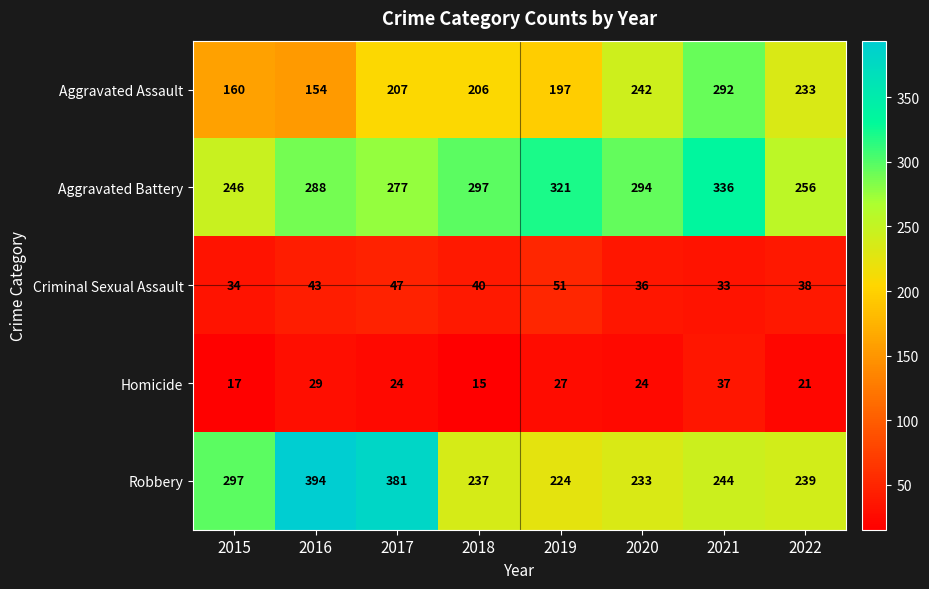

What is the approximate value of Criminal Sexual Assault at 2018?

40